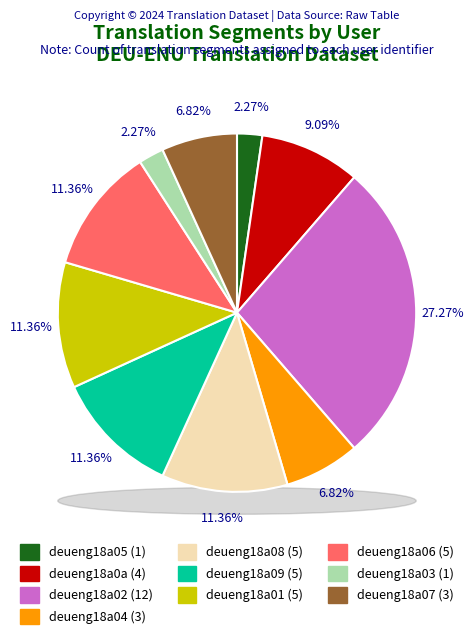

To the nearest percent, what is the combined percentage of deueng18a02 and deueng18a04?

34%